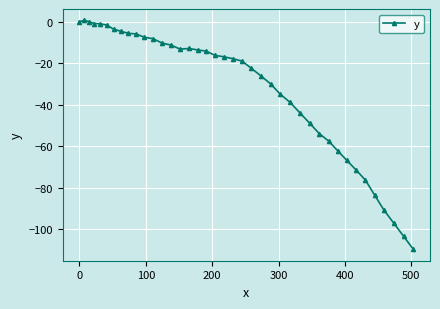

How many categories are shown in the chart?

40